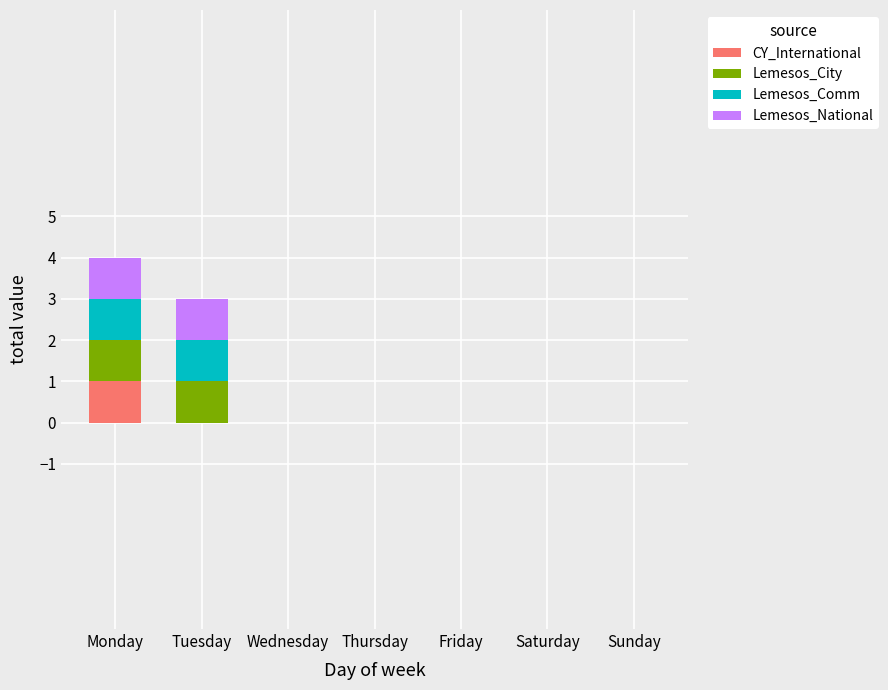

Is it true that CY_International equals 0 at Saturday?

True